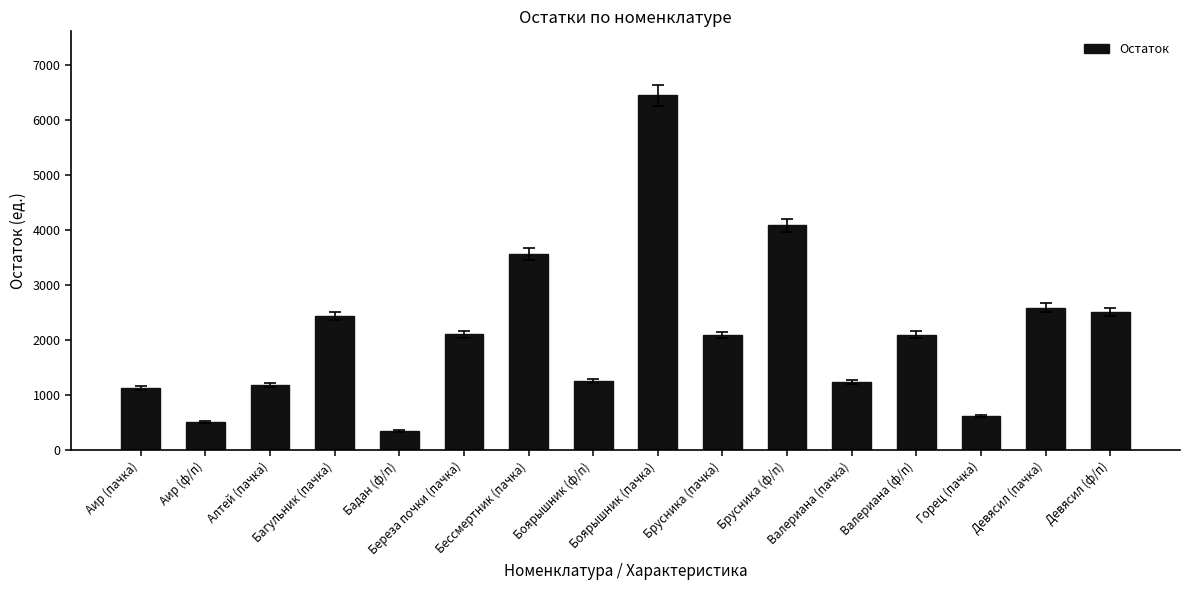

How many distinct data groups are displayed?

1